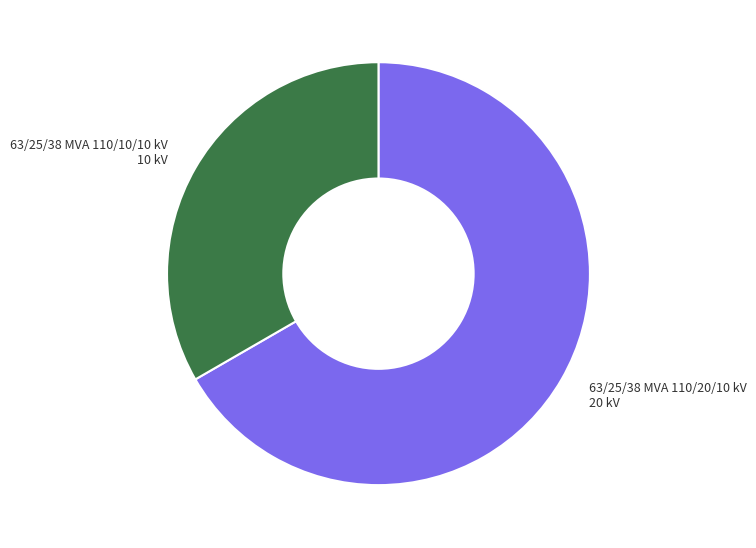

Which has a higher value, 63/25/38 MVA 110/10/10 kV or 63/25/38 MVA 110/20/10 kV?

63/25/38 MVA 110/20/10 kV